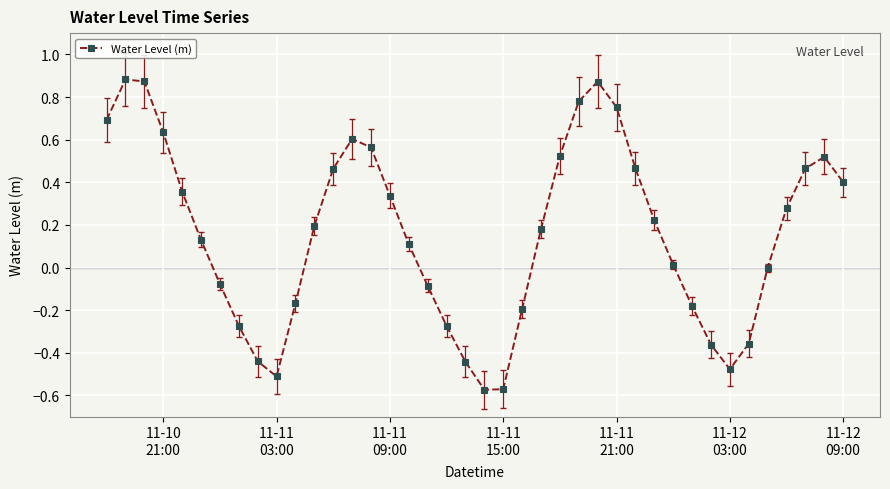

How many interior local peaks (higher than both neighbors) does the data have?

4